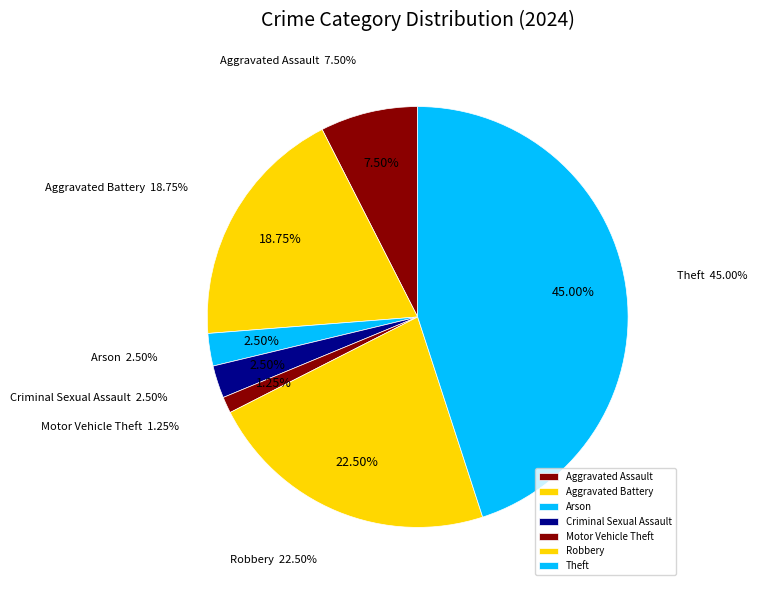

To the nearest percent, what portion does Motor Vehicle Theft represent?

1%